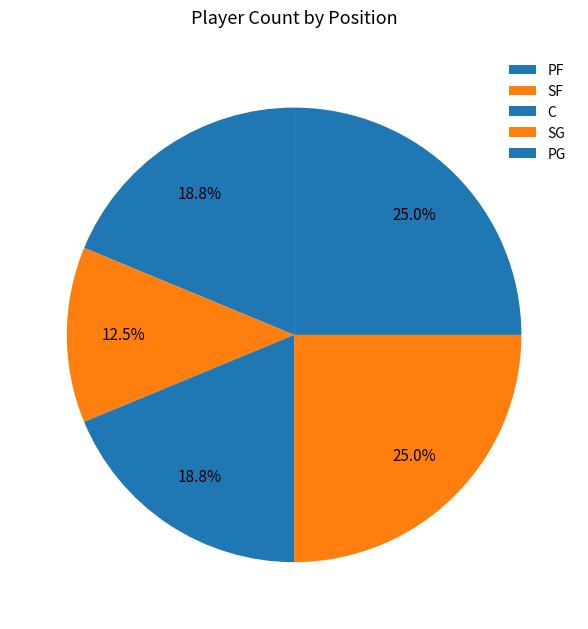

Count the number of slices in the pie.

5